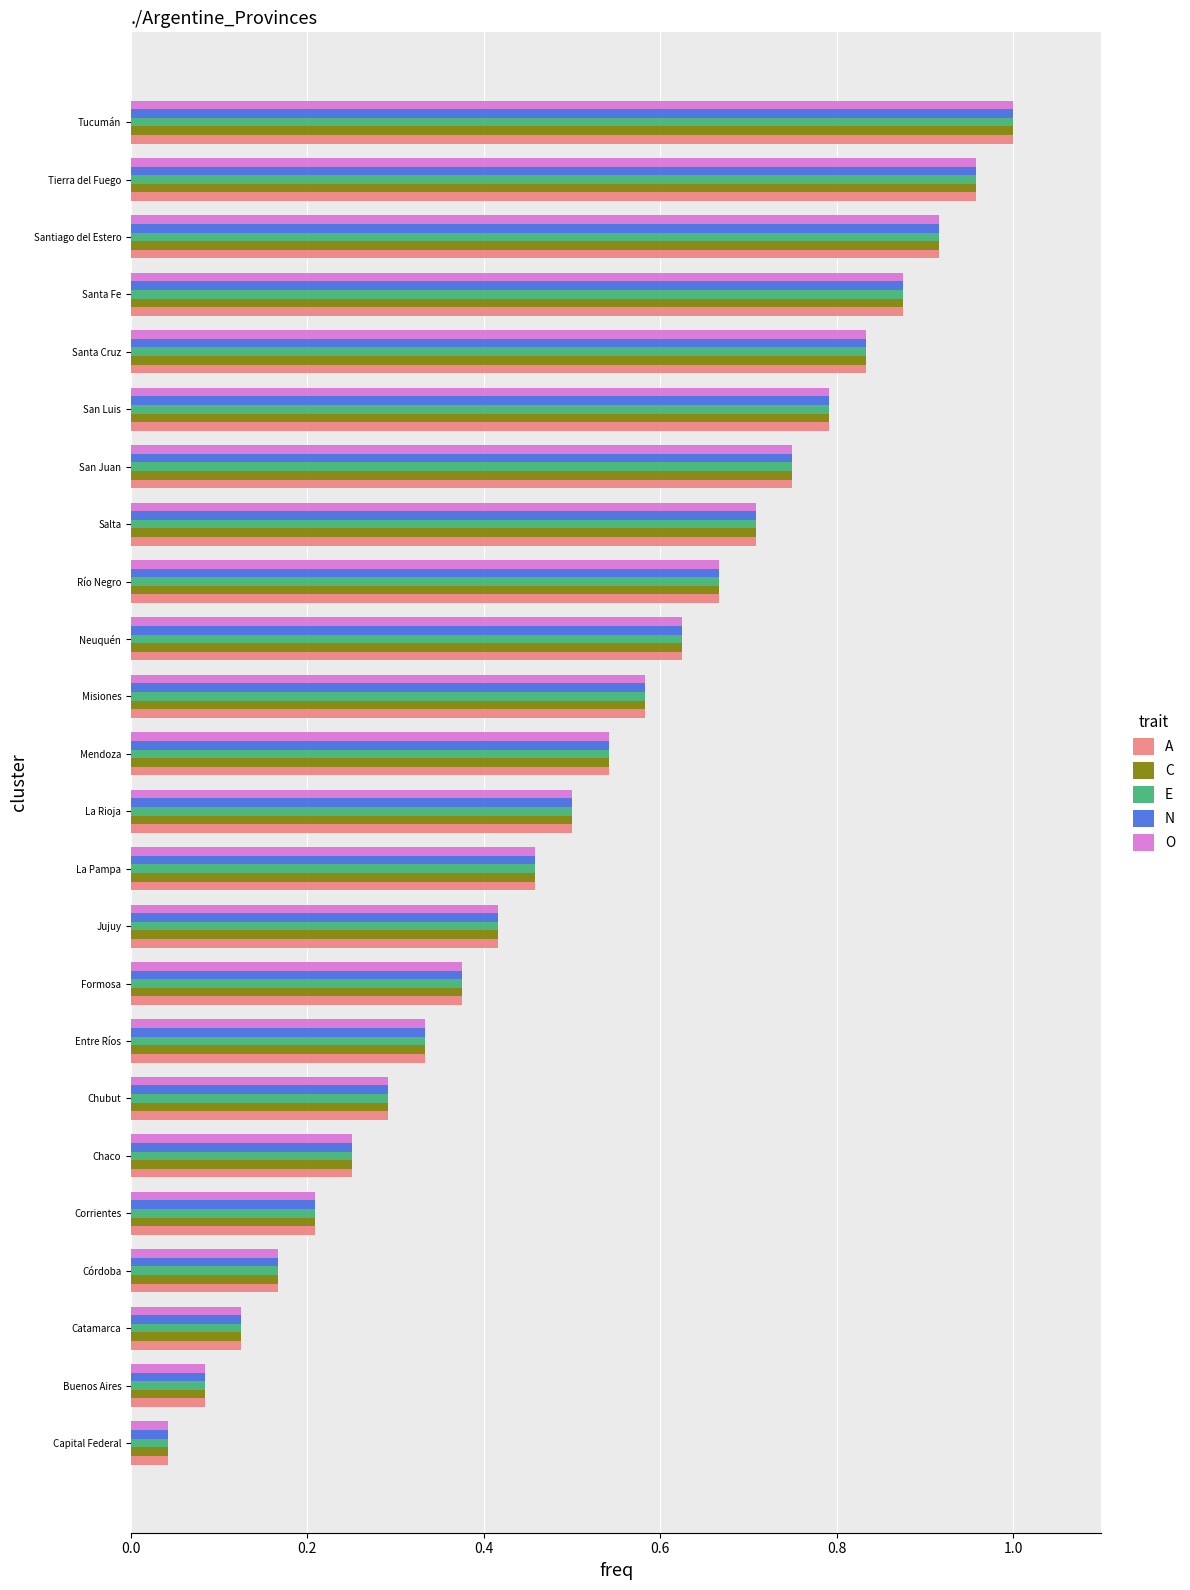

Where is A nearest to the value 0?

Capital Federal